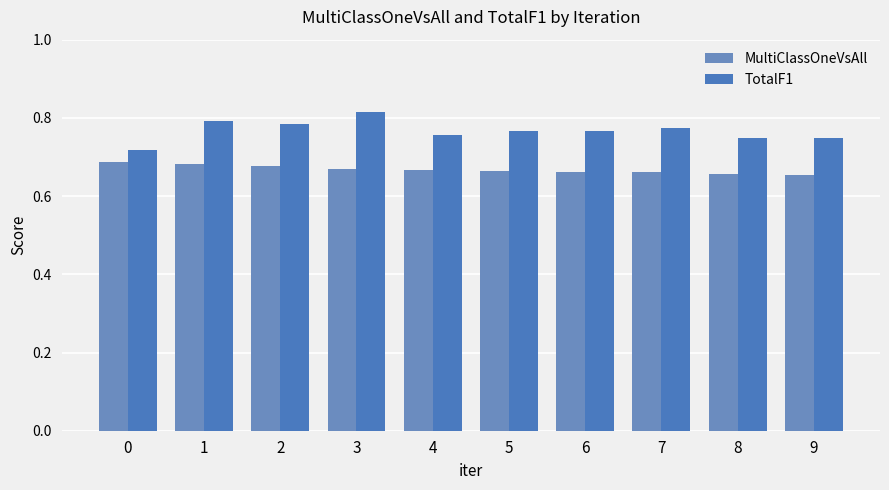

What is the total value across all series at 3?

1.5